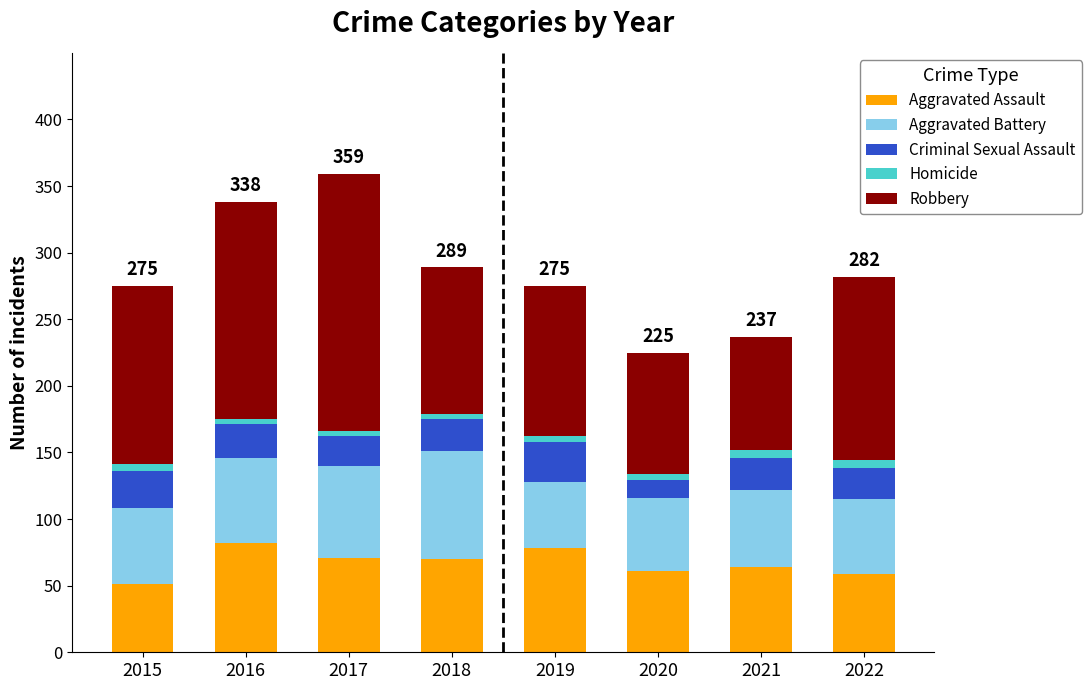

True or false: Aggravated Assault has a value of 98 at 2022.

False